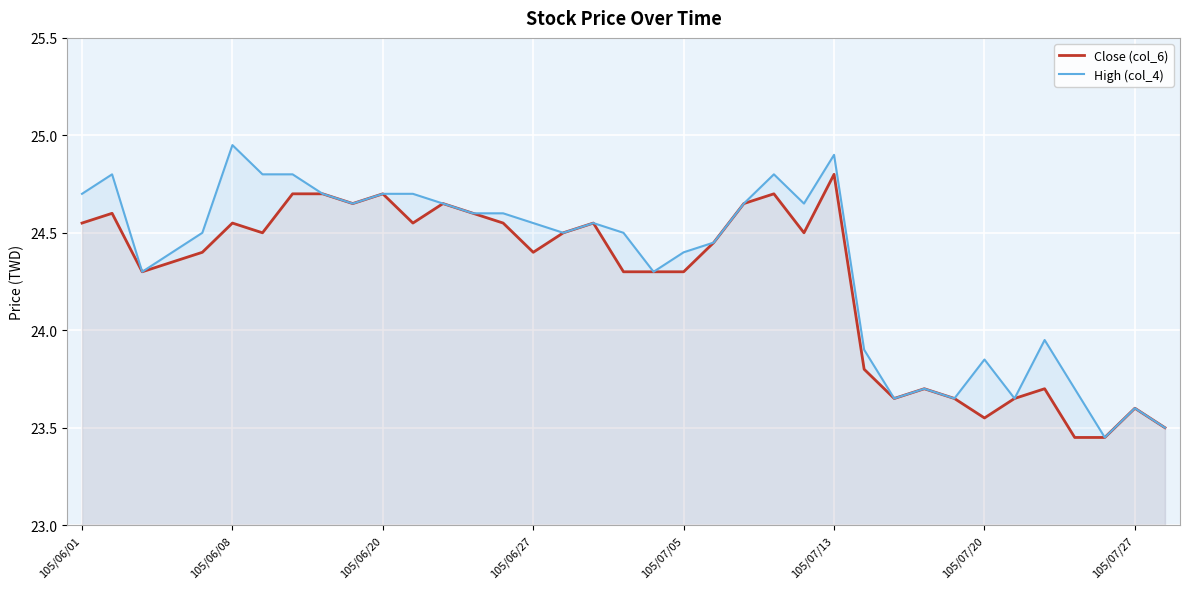

Which series has the widest spread of values?

High (col_4)